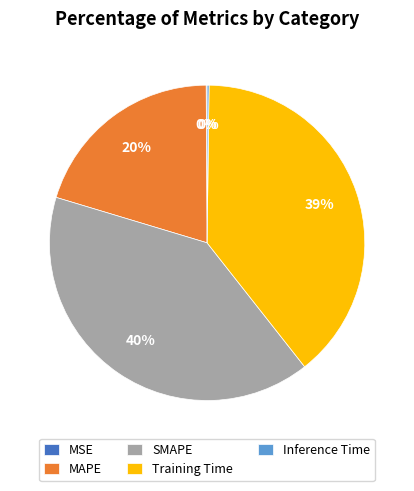

What percentage is the Training Time slice, to the nearest percent?

39%